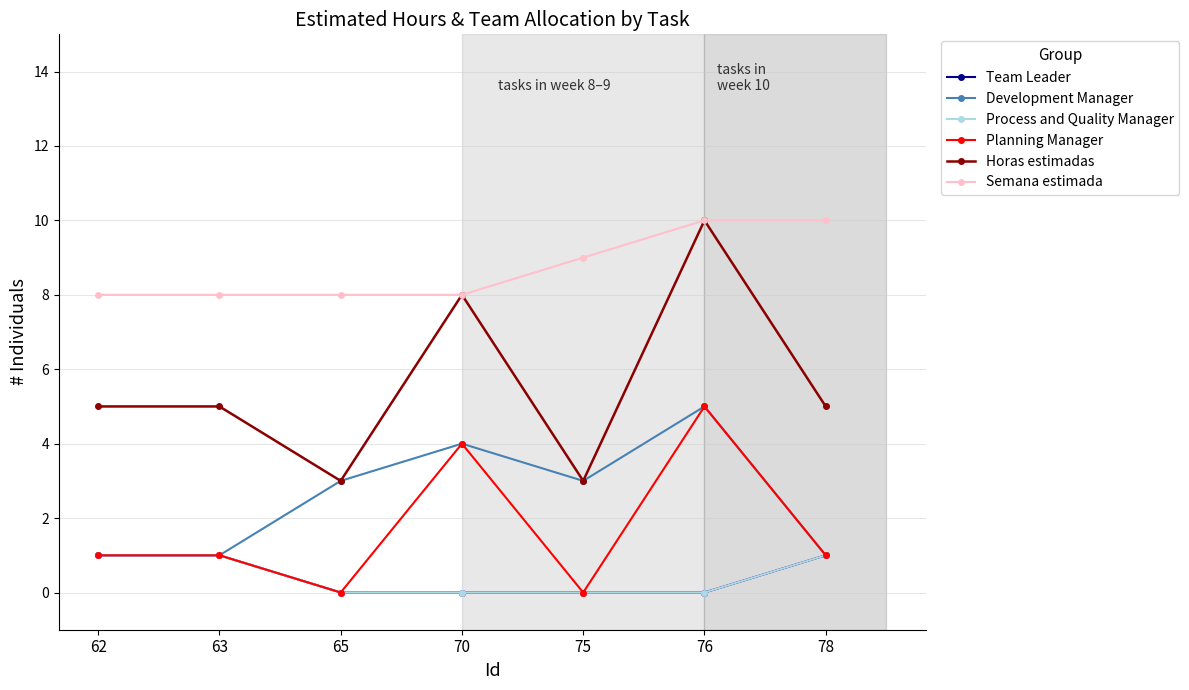

Where is Development Manager nearest to the value 3?

65